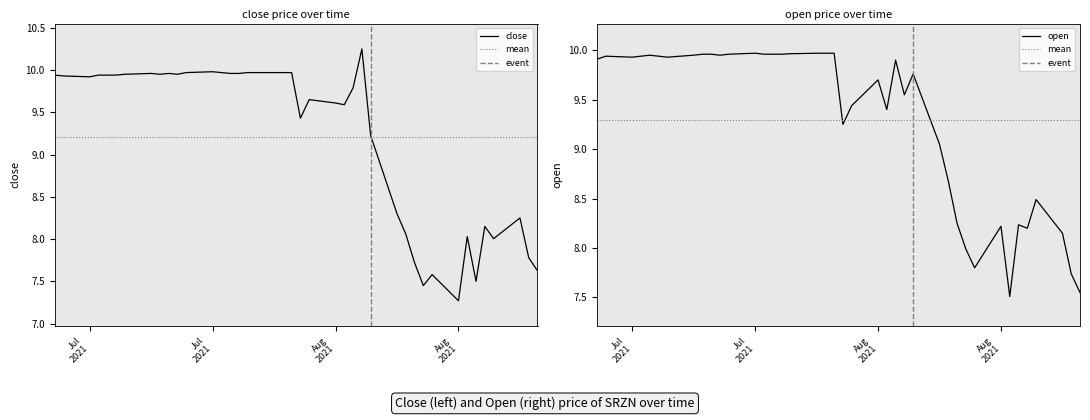

What is the difference between the highest and lowest values at 2021-08-18?

0.5